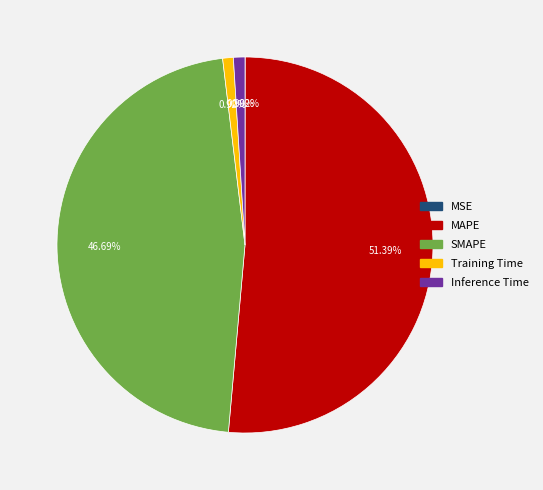

To the nearest percent, what is the combined percentage of Training Time and SMAPE?

48%